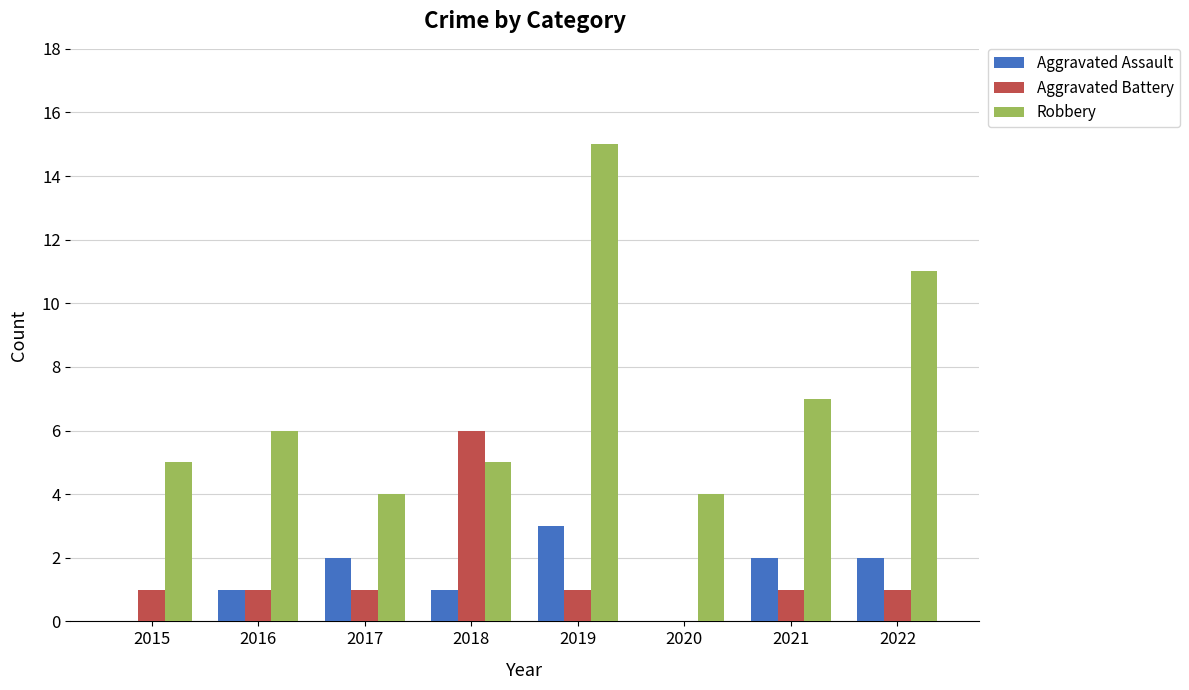

What is the sum of the Robbery values at 2016 and 2020?

10